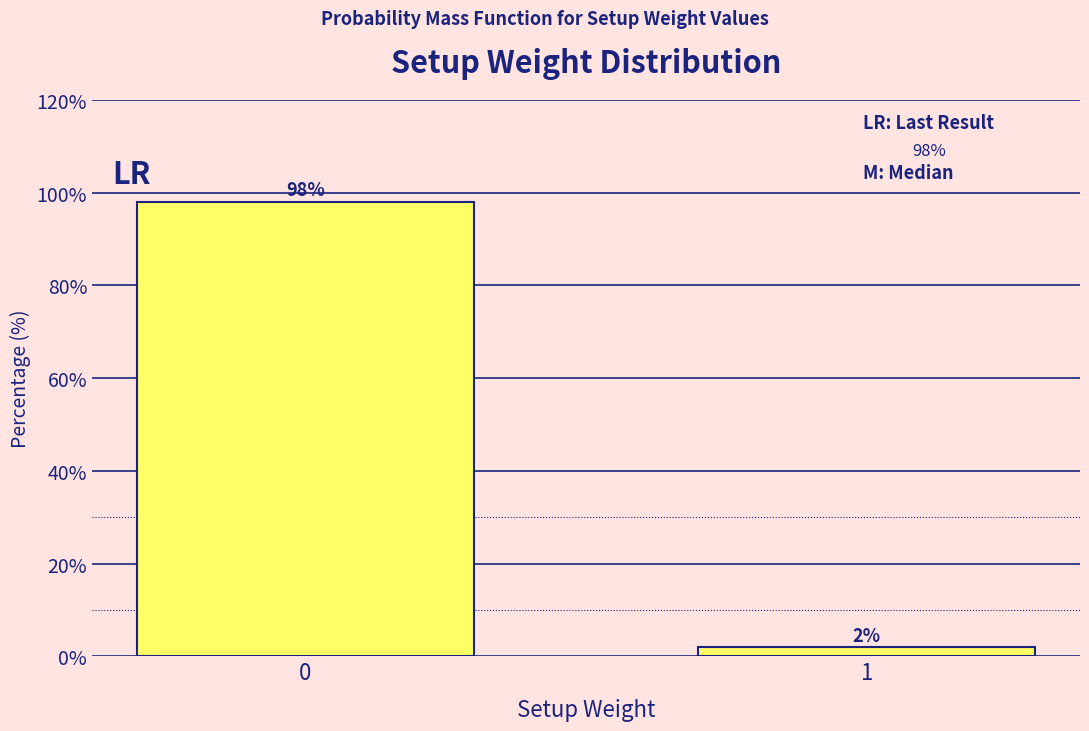

Reading left to right, extract all data points from this chart.

0=98	1=2